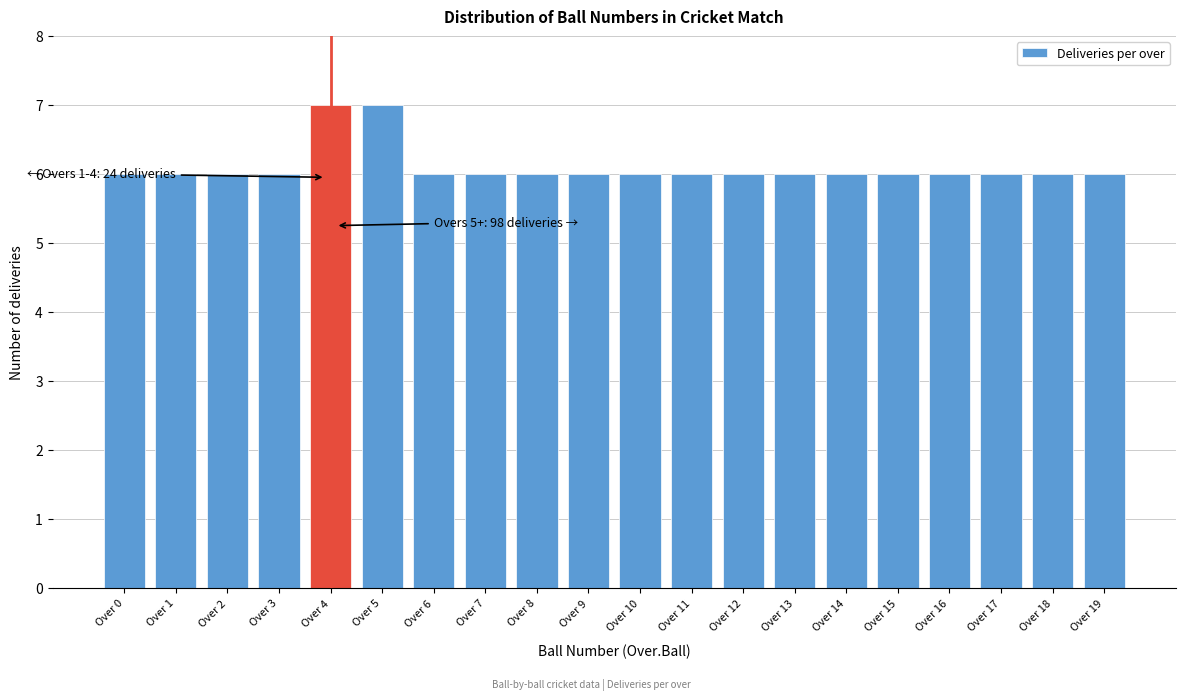

Reading left to right, list all the values displayed in this chart.

Over 0=6	Over 1=6	Over 2=6	Over 3=6	Over 4=7	Over 5=7	Over 6=6	Over 7=6	Over 8=6	Over 9=6	Over 10=6	Over 11=6	Over 12=6	Over 13=6	Over 14=6	Over 15=6	Over 16=6	Over 17=6	Over 18=6	Over 19=6